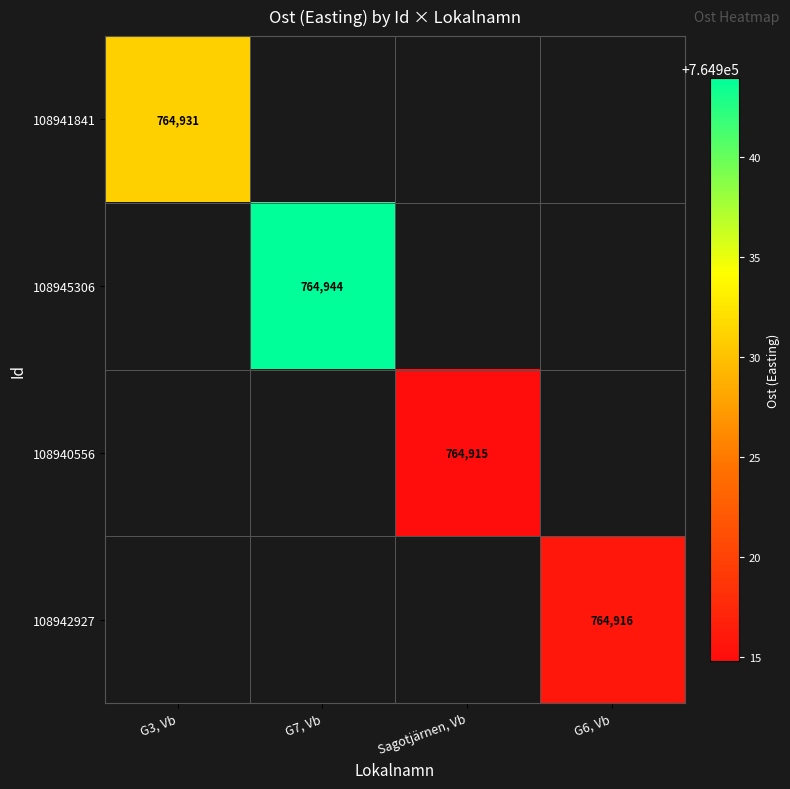

How many distinct data groups are displayed?

4